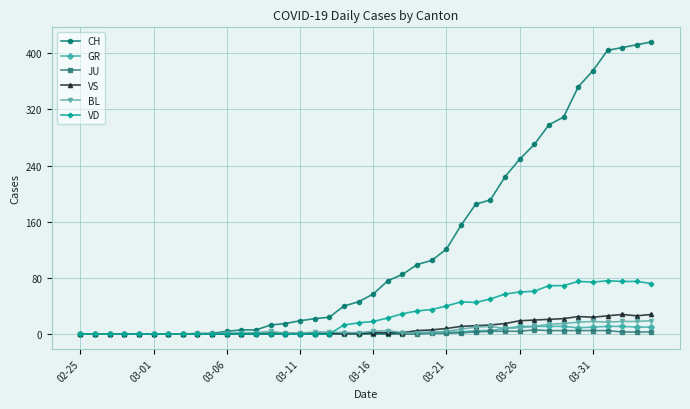

What is the maximum value for VS?

28